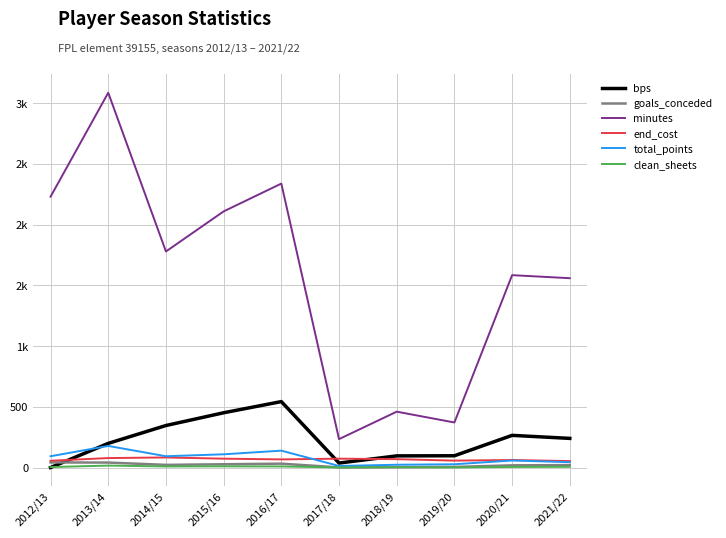

Which series changed the most between 2012/13 and 2018/19?

minutes